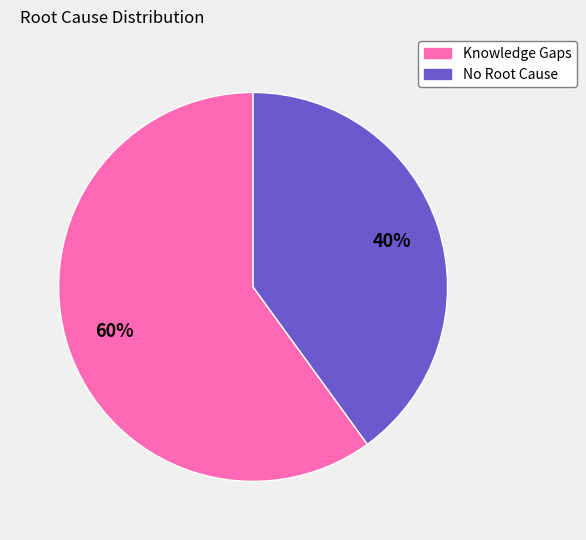

Does Knowledge Gaps account for over 50% of the chart?

Yes